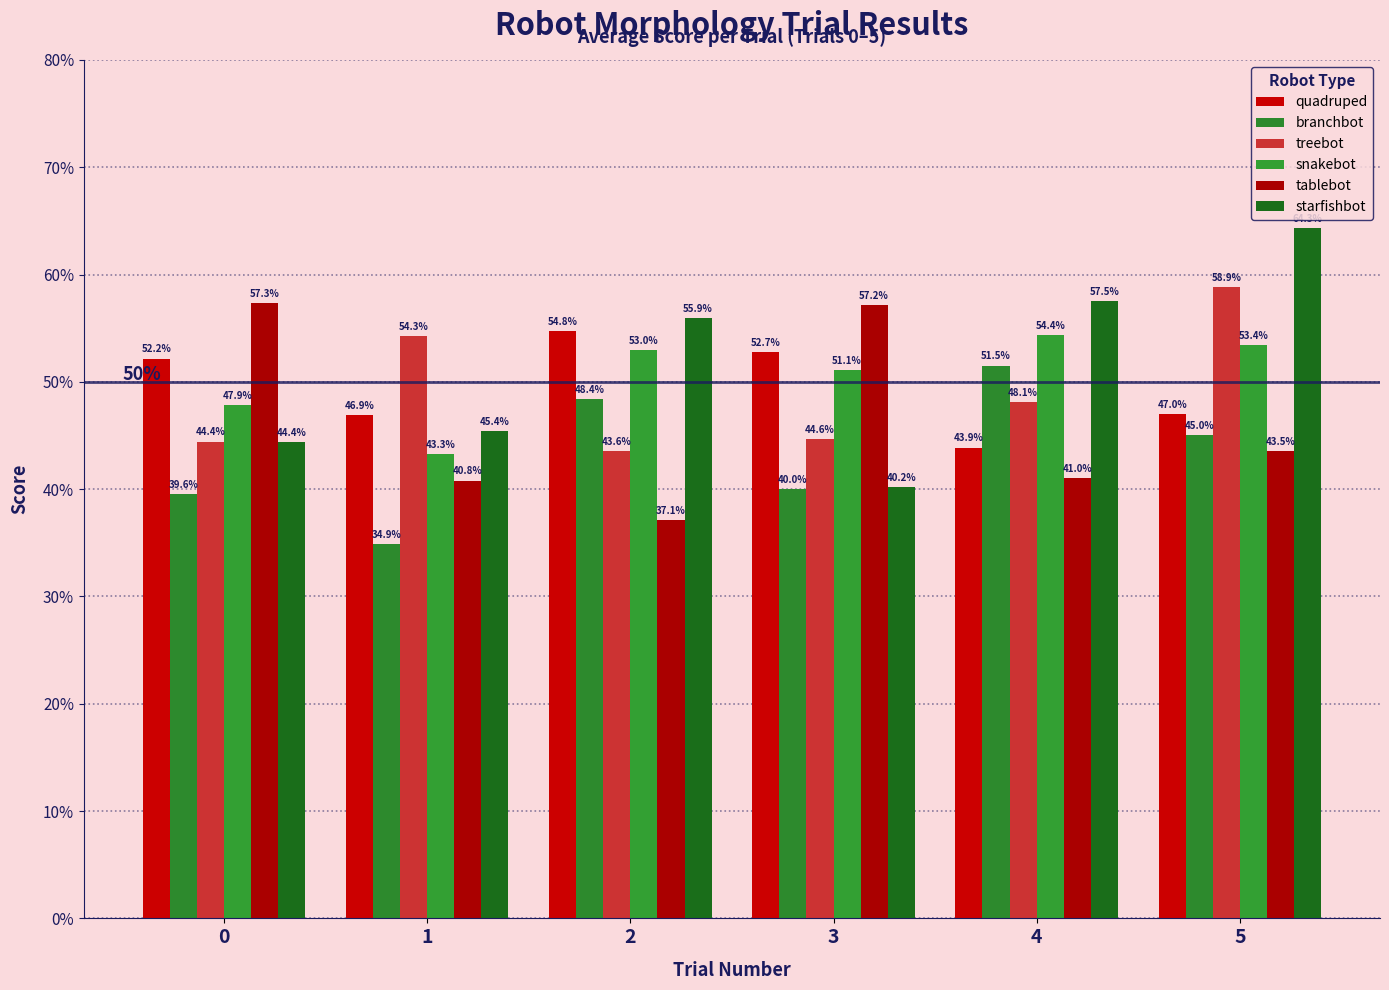

Are the bars grouped side by side (vs. stacked)?

Yes